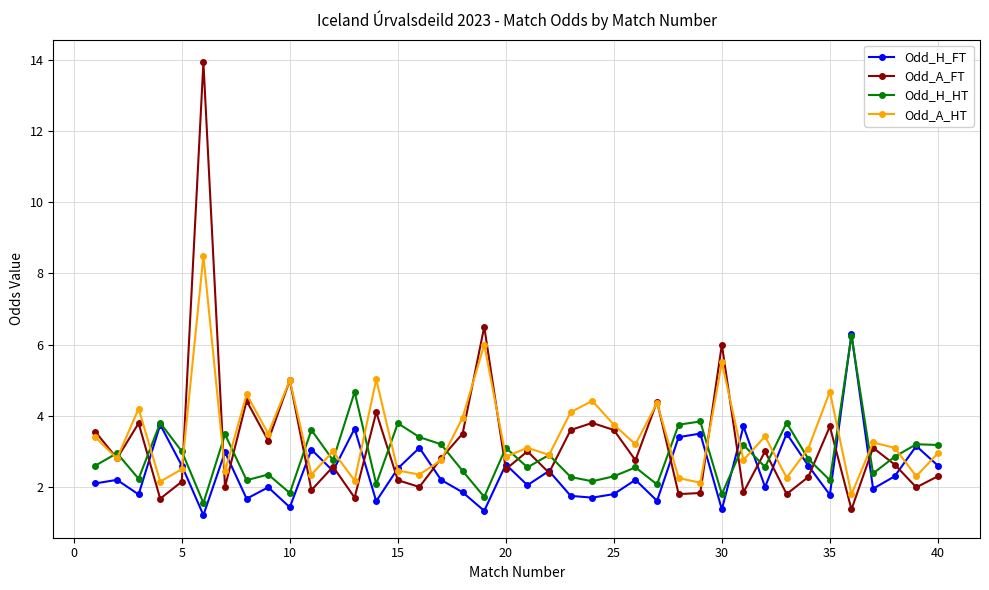

True or false: Odd_H_HT and Odd_A_FT intersect in this chart.

True